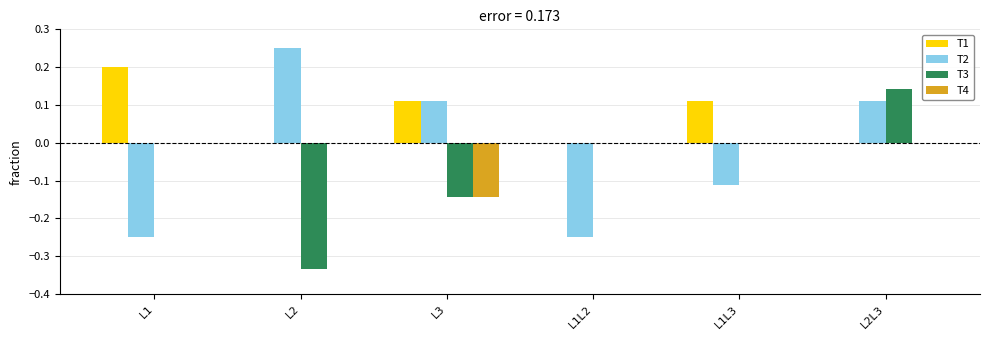

Between L2 and L2L3, which series saw the biggest shift?

T3